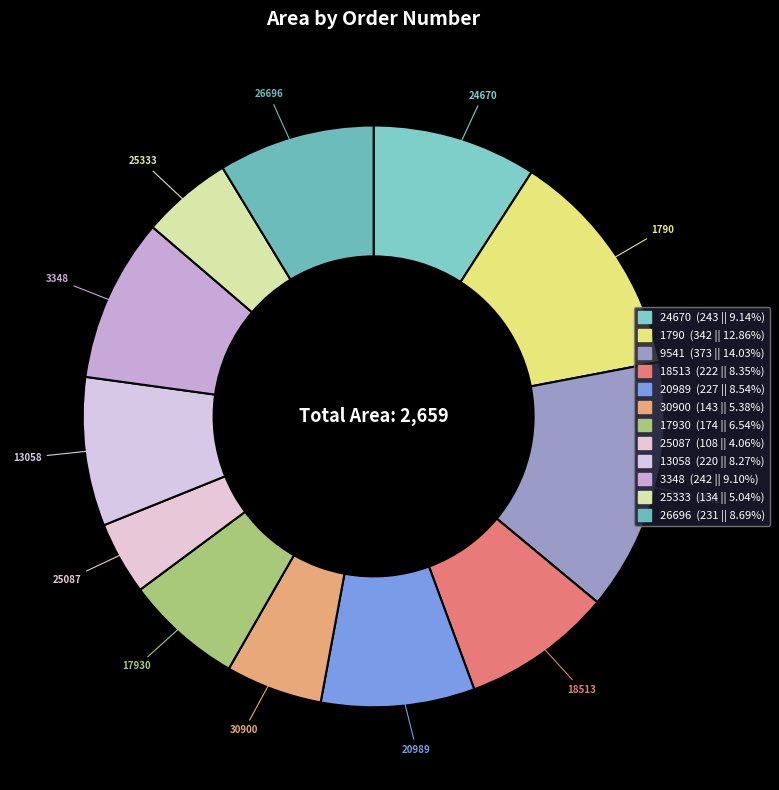

To the nearest percent, what is the difference between the largest and smallest slice percentages?

10%